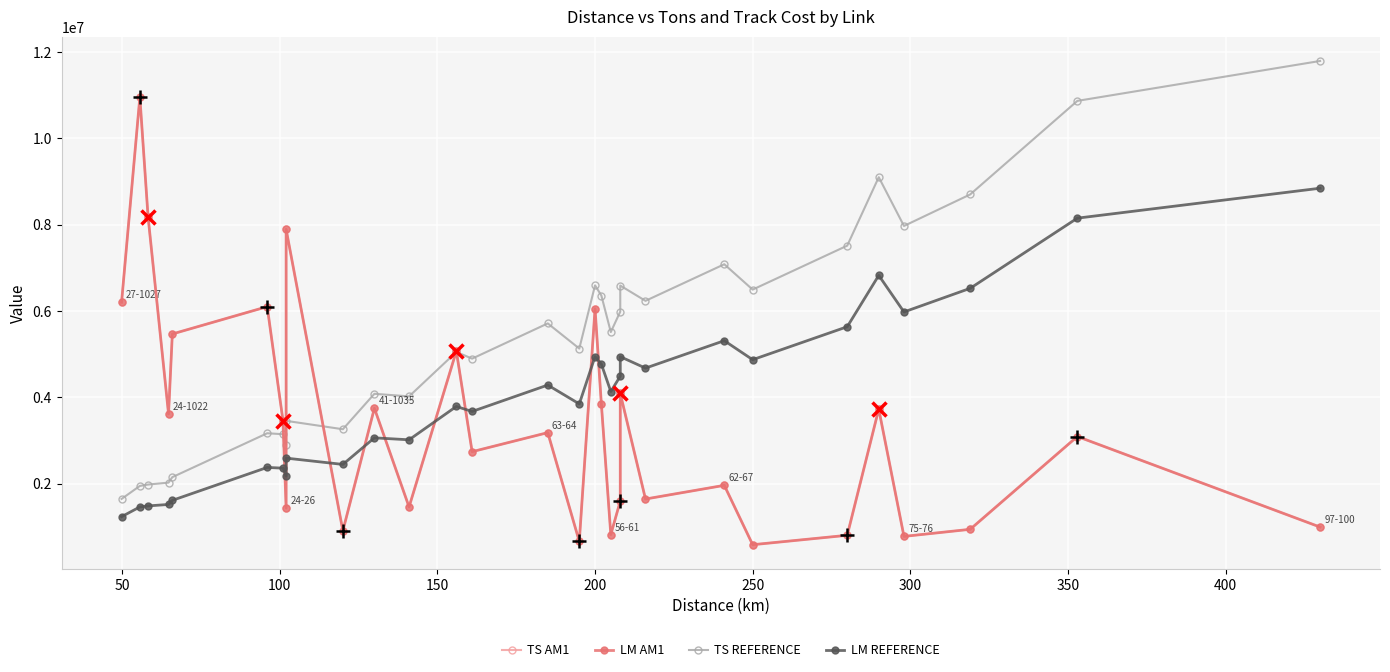

How many interior local peaks does the TS AM1 series have?

11